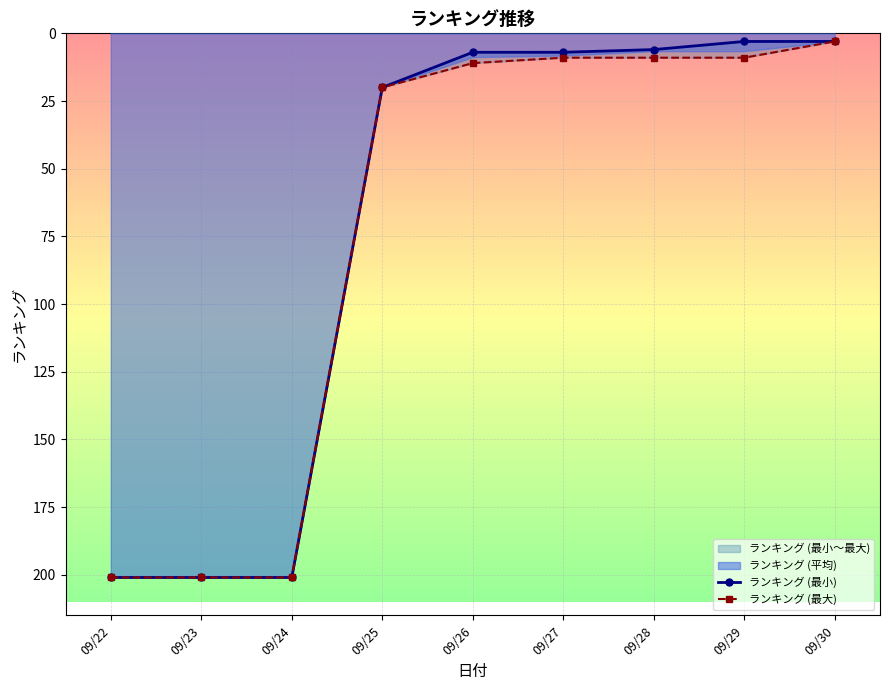

Between 09/24 and 09/29, which series saw the biggest shift?

ランキング (最小)